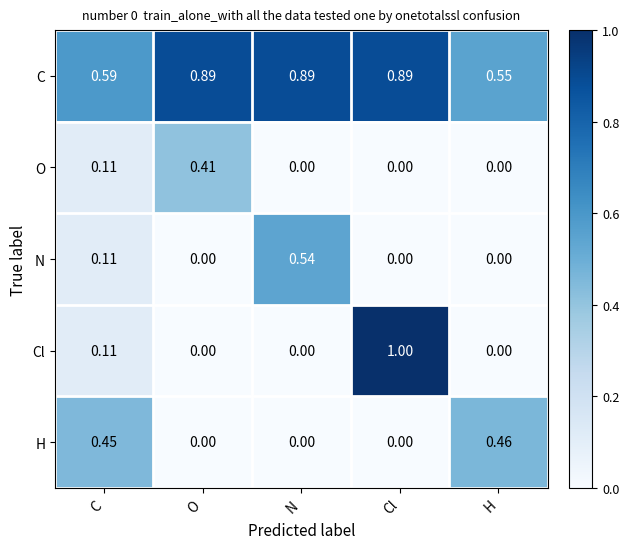

List the series in order of their peak value, lowest first.

O, H, N, C, Cl